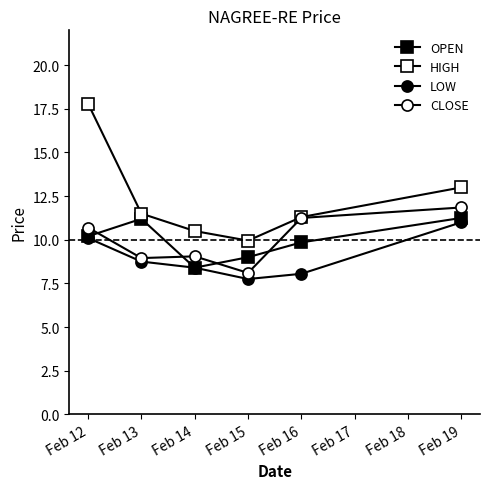

True or false: HIGH and CLOSE cross at least once.

False